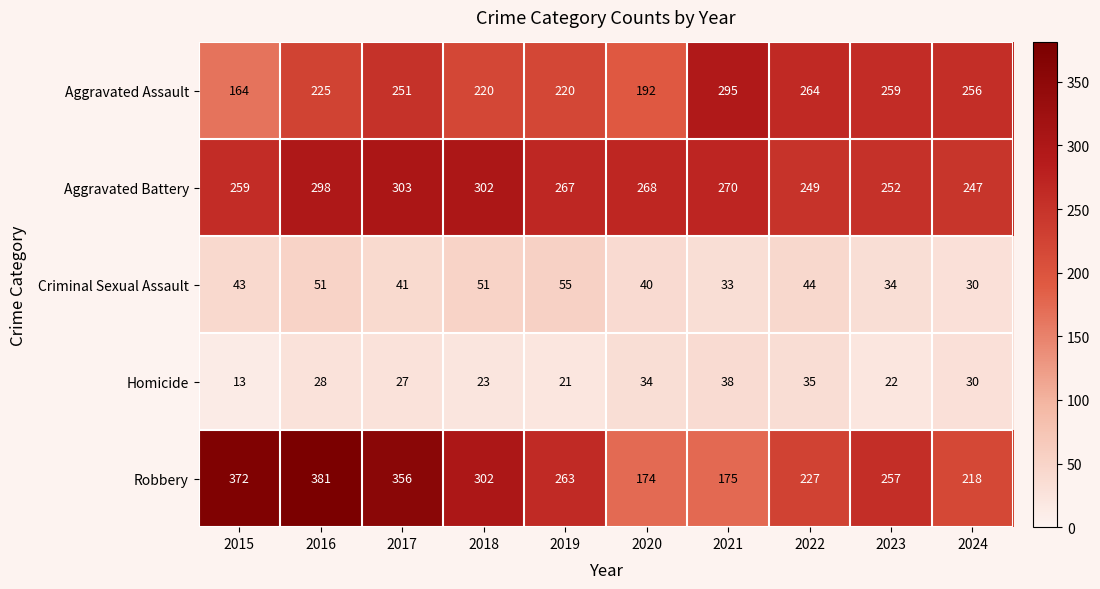

How many categories are shown in the chart?

10